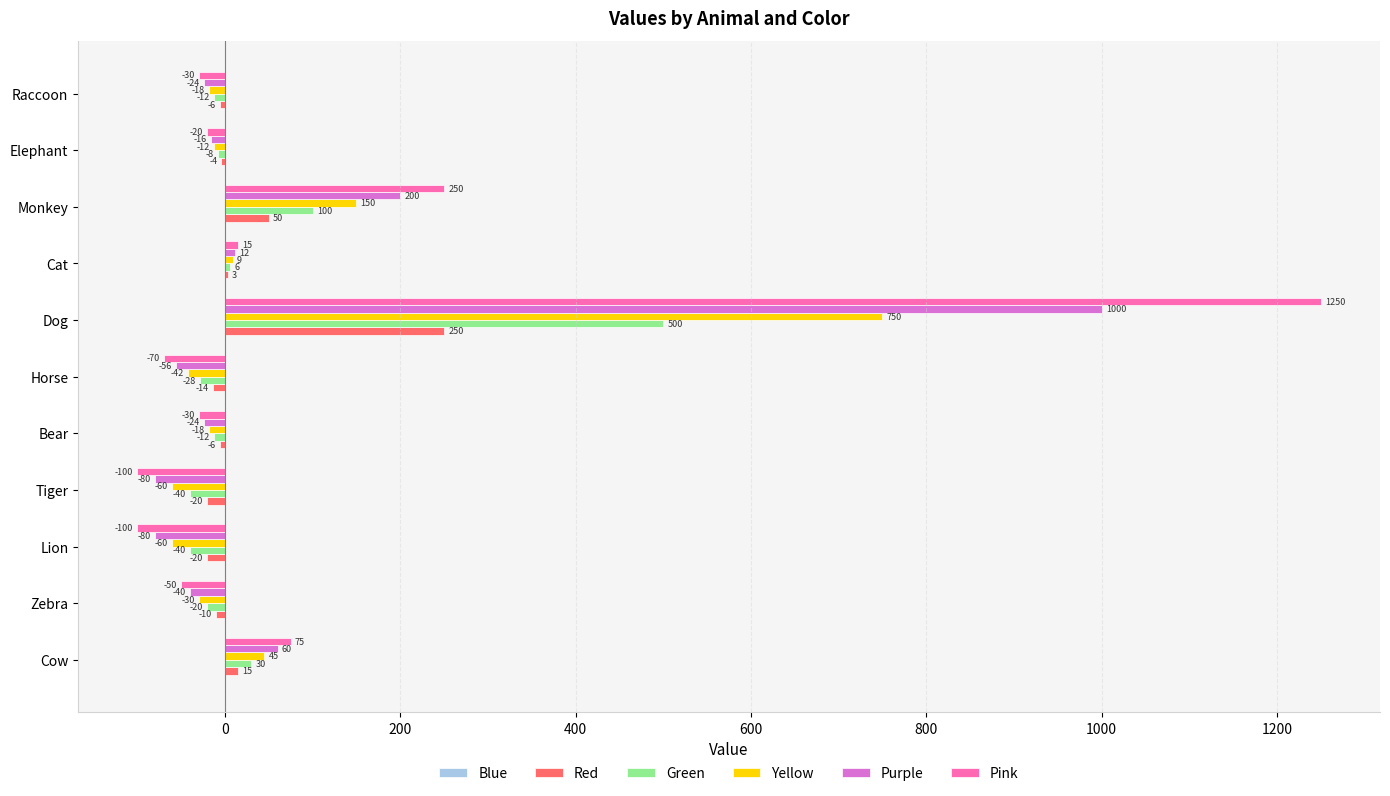

True or false: Yellow has a value of 45 at Cow.

True